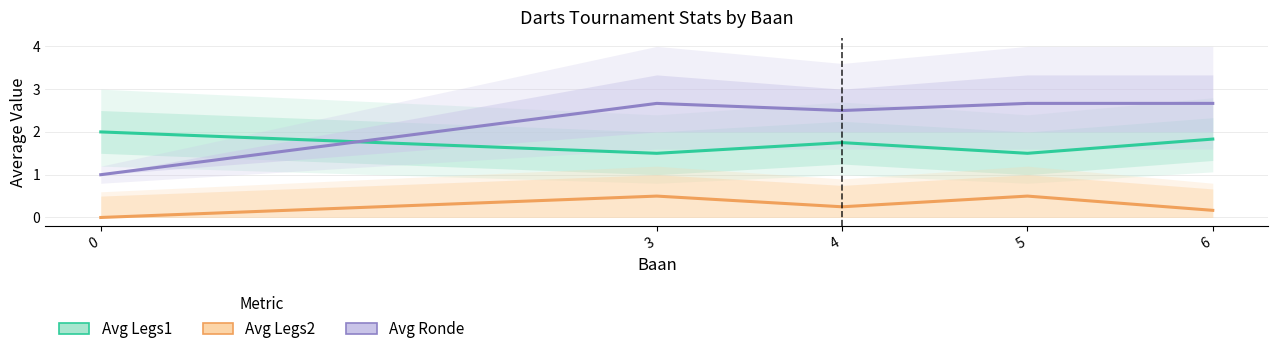

At how many categories does at least one series exceed 2?

4